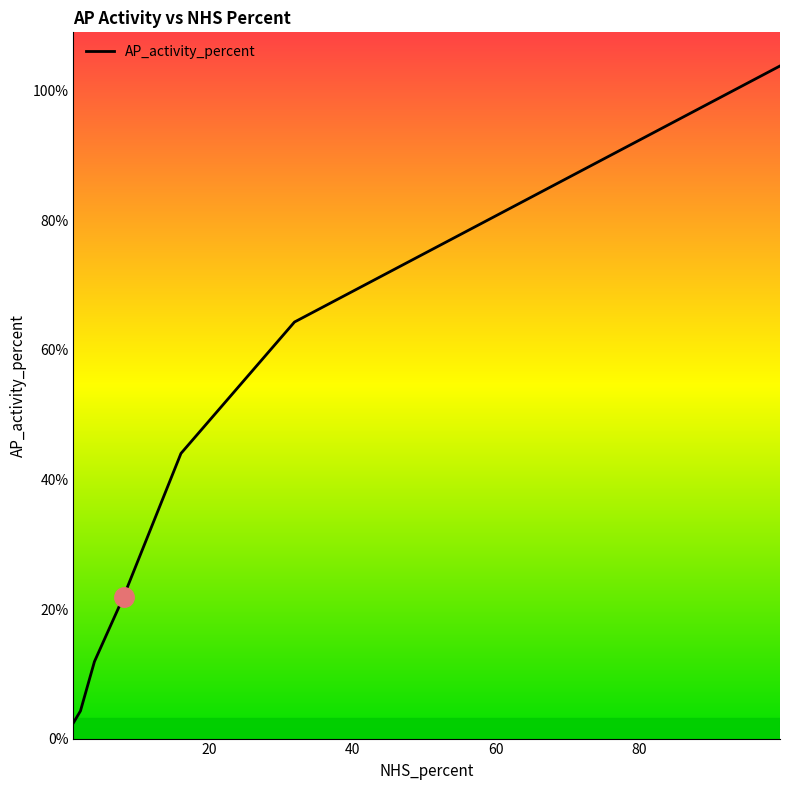

What is the maximum value shown in the chart?

103.9